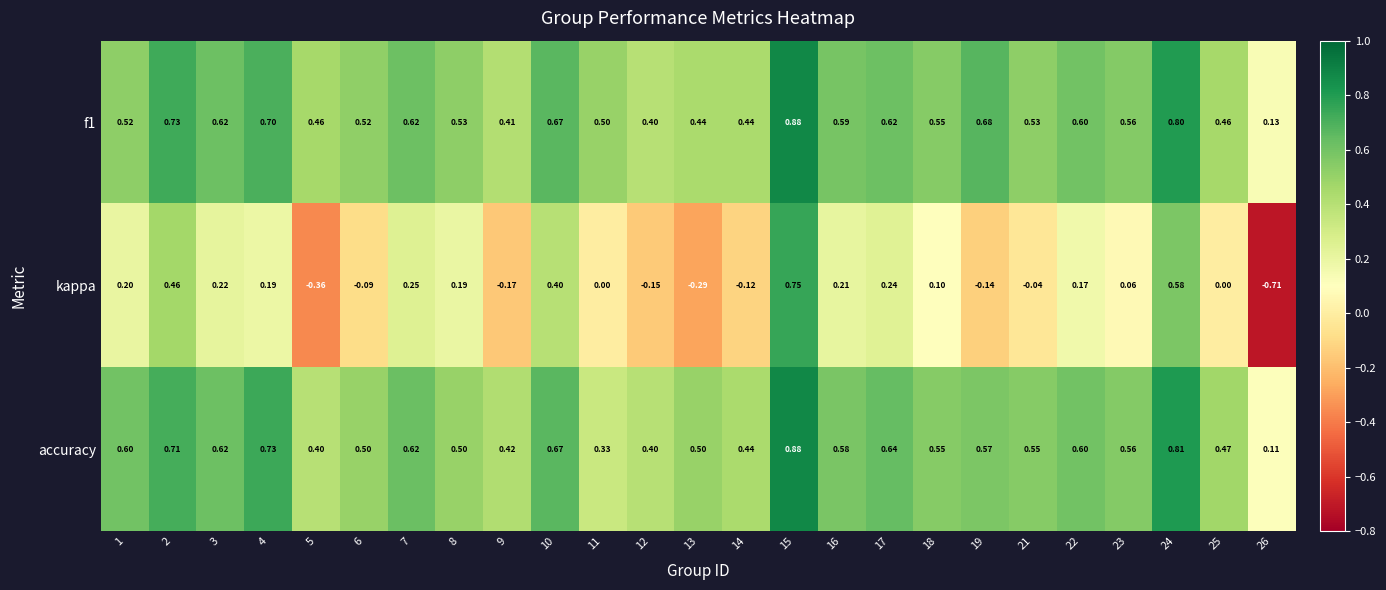

How many categories are shown in the chart?

25